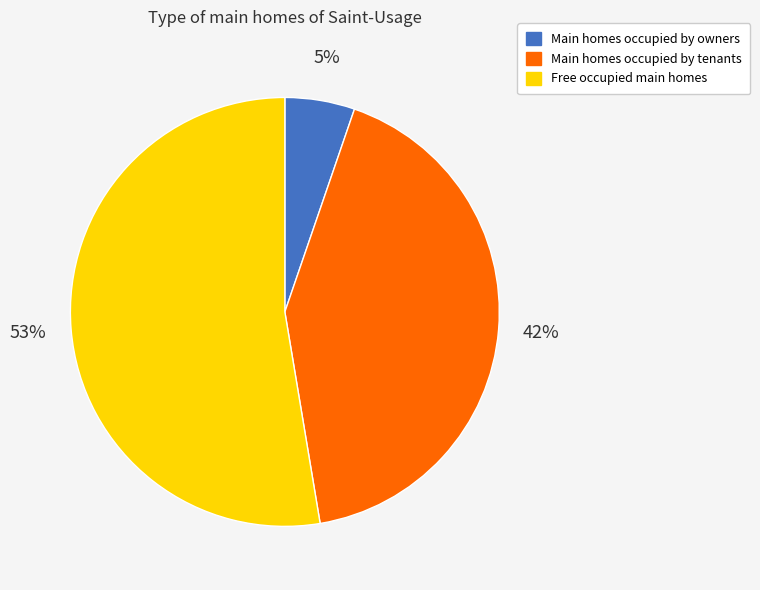

The Main homes occupied by owners slice represents 1% of the pie. True or false?

False